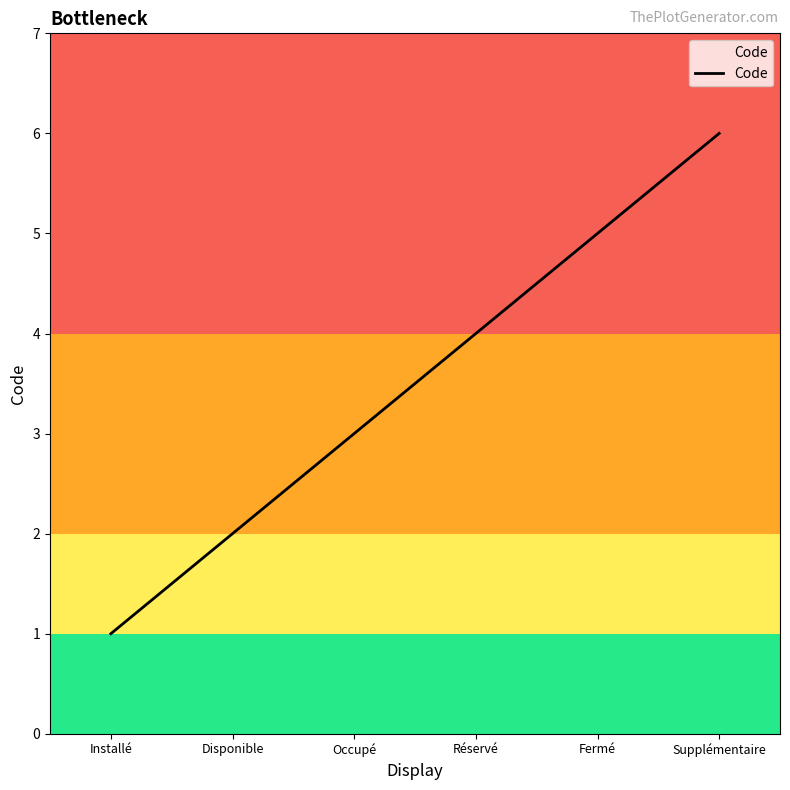

Reading left to right, transcribe all the data shown in this chart.

1	2	3	4	5	6